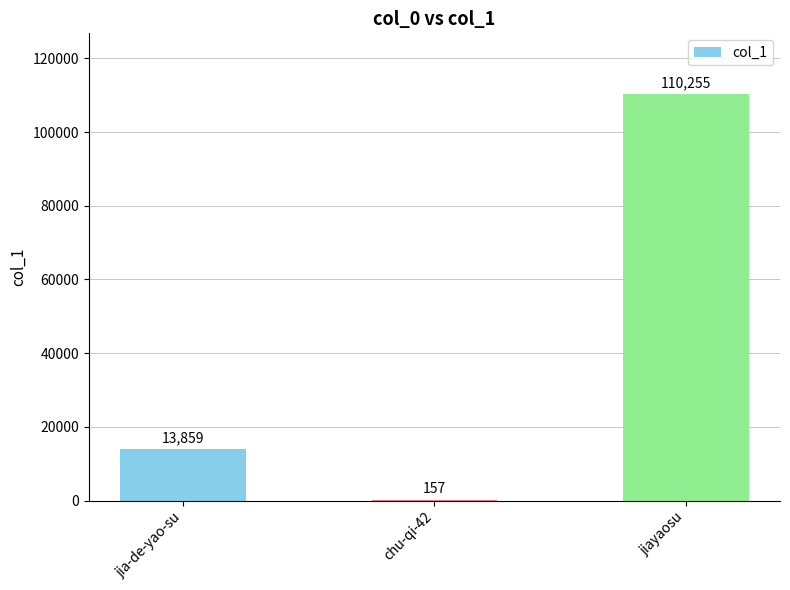

What is the sum of the values at chu-qi-42 and jiayaosu?

110412